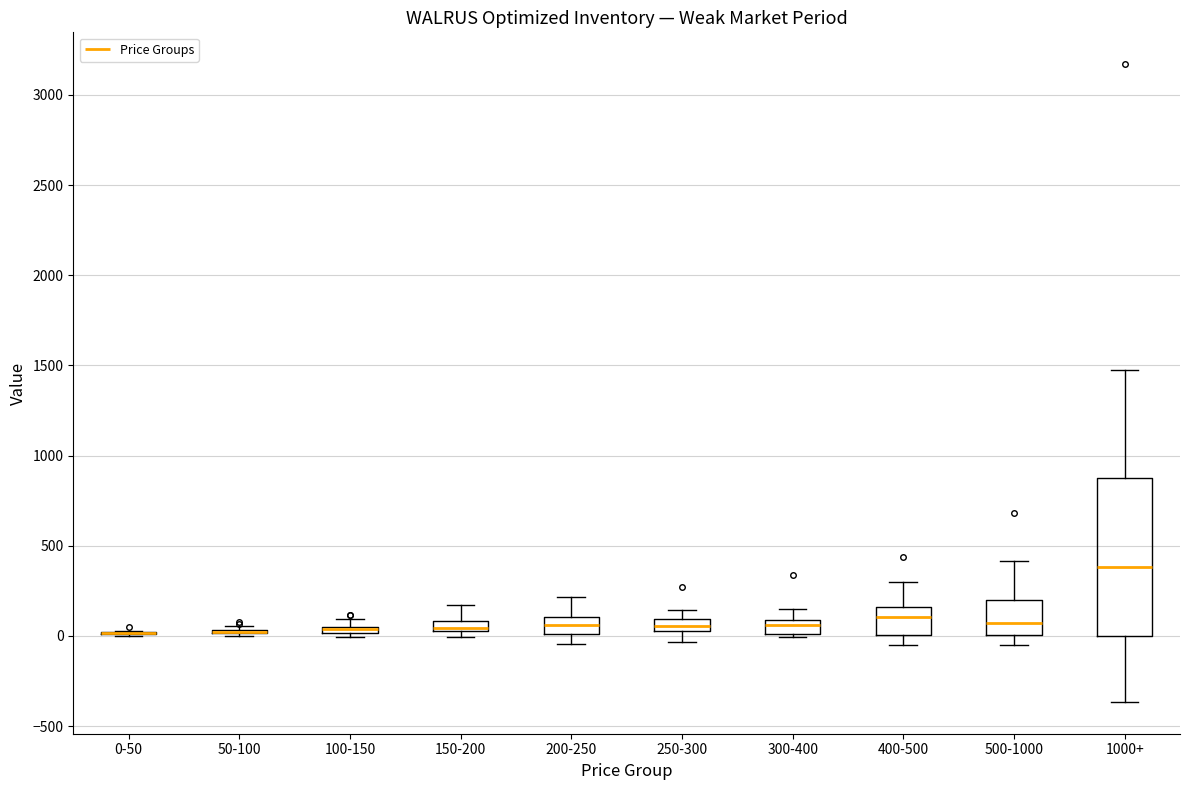

Which box is the tallest, from its lower edge to its upper edge?

1000+